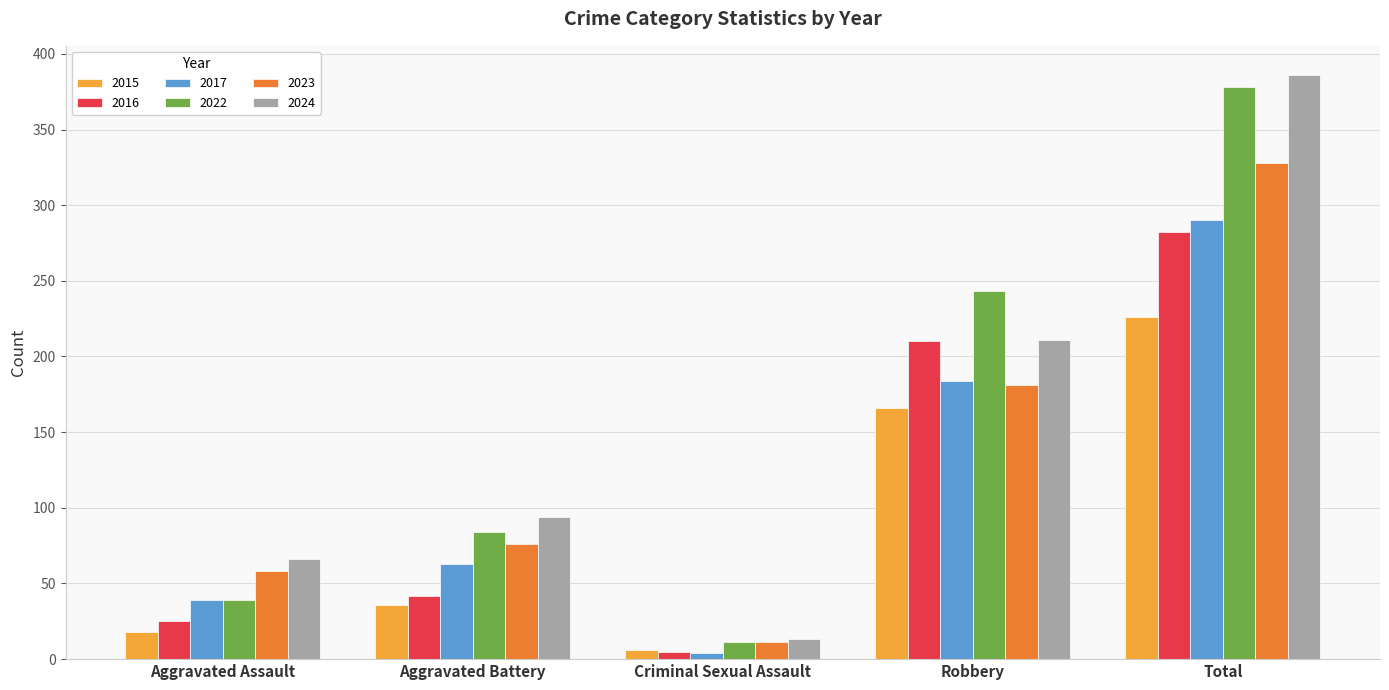

What is the sum of the 2024 values at Aggravated Battery and Robbery?

305